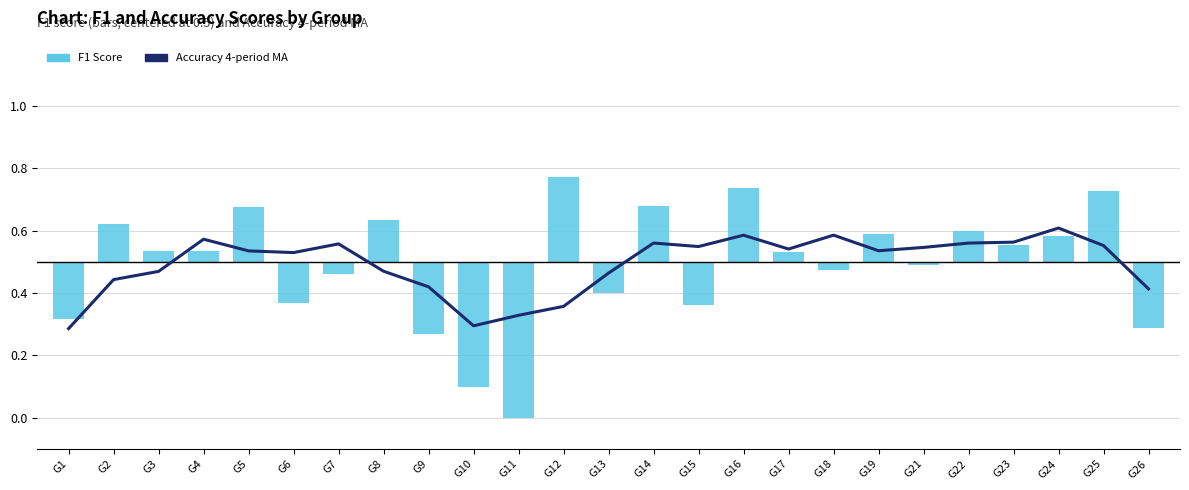

What is the spread (max minus min) of values at G13?

0.1